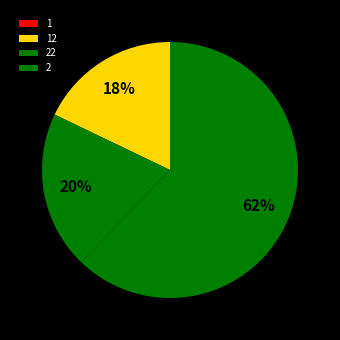

What percentage is the 2 slice, to the nearest percent?

62%